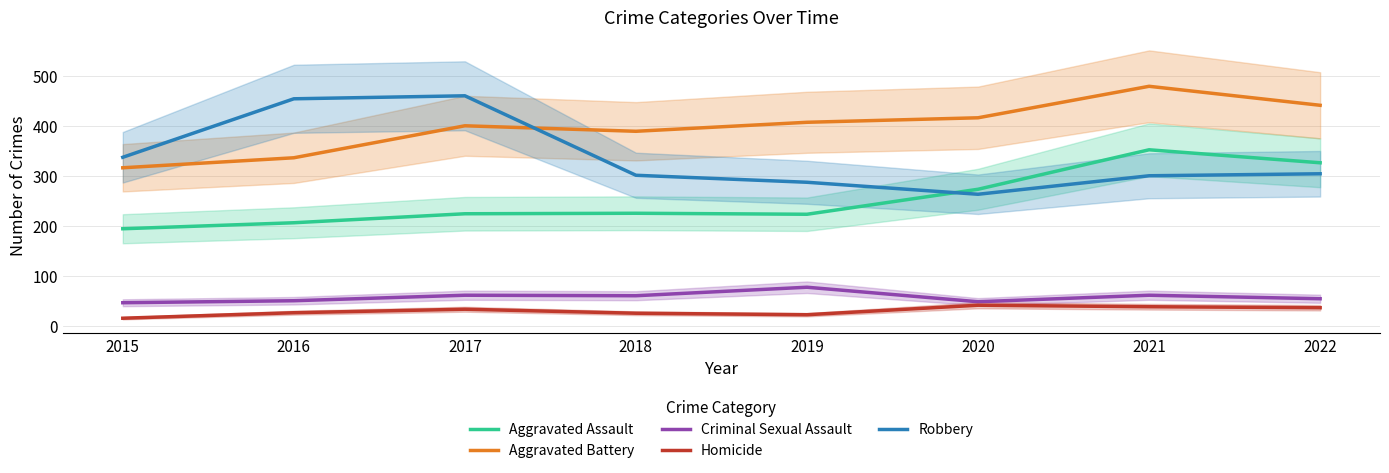

At how many categories does at least one series exceed 43?

8